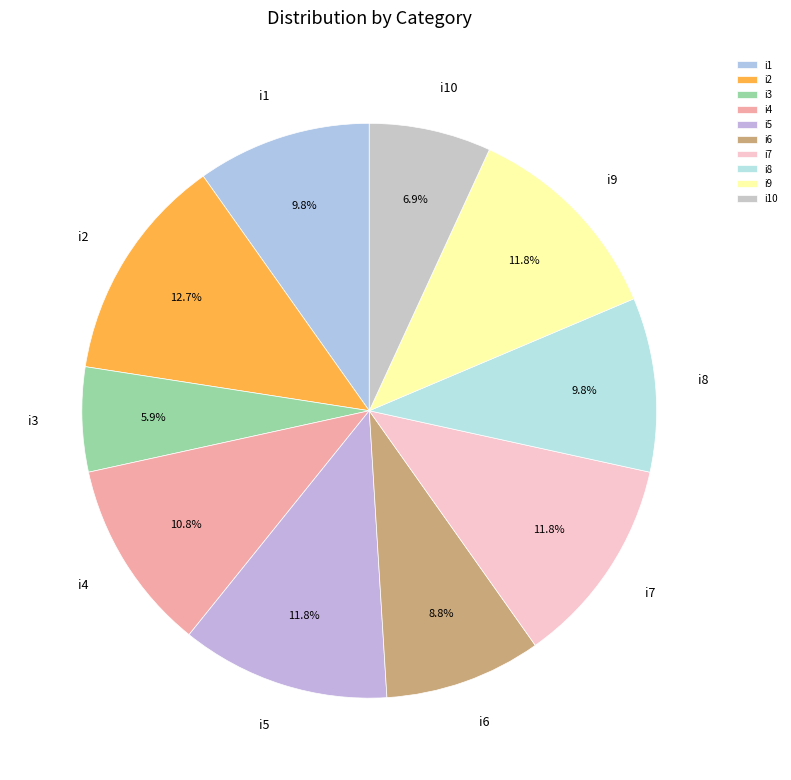

How much of the chart is everything except i7?

88.2%